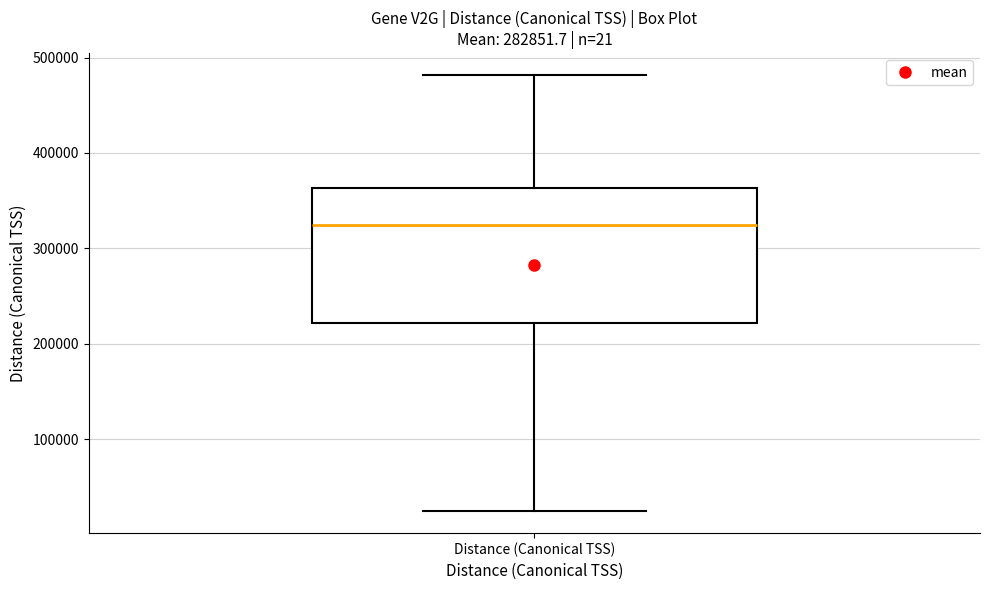

Read this box plot against the y-axis: the position of the median line, the range covered by the box, and the ends of both whiskers. The values are not printed on the chart, so give them approximately, as read against the axis.

median 320000, box 220000 to 360000, whiskers 20000 to 480000